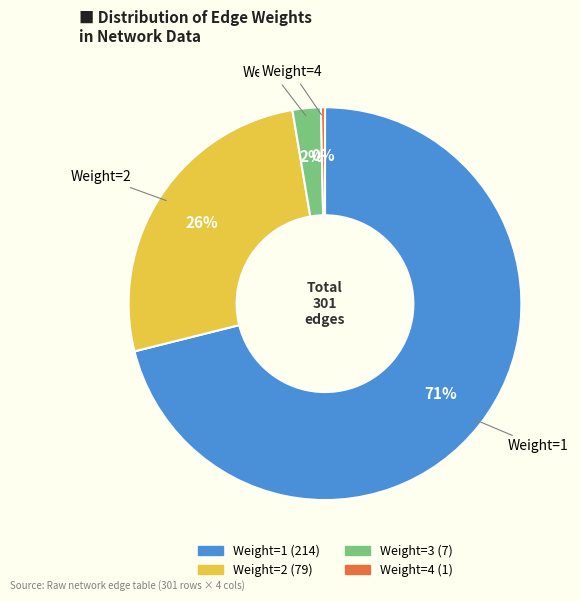

To the nearest percent, what is the average slice percentage?

25%